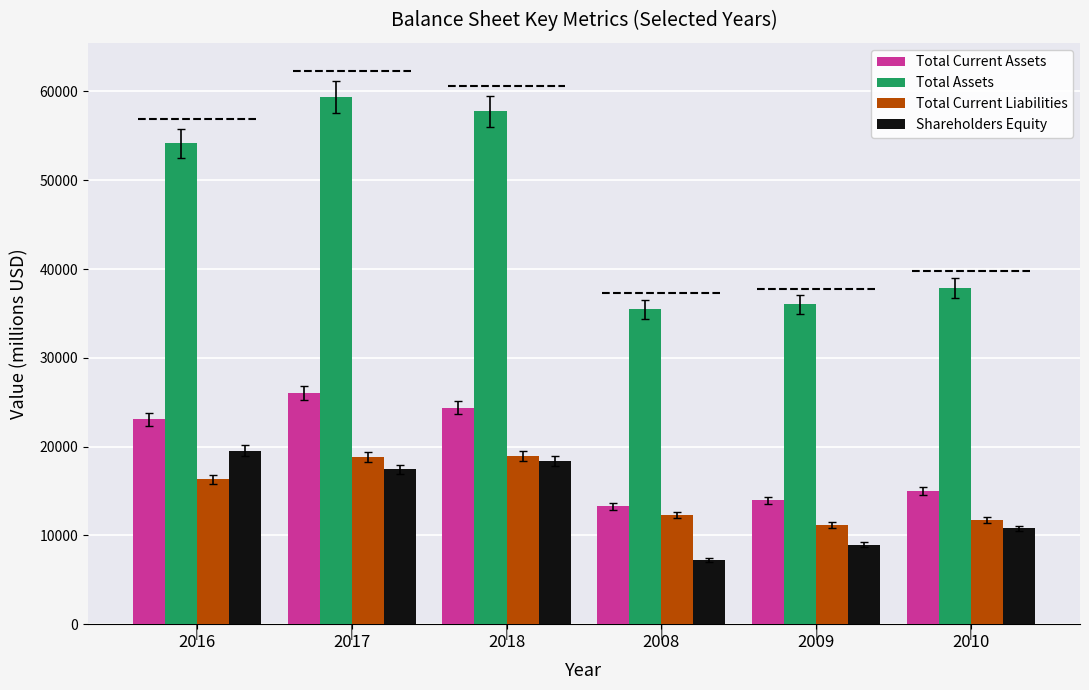

Is the value of Total Assets at 2009 greater than the value of Total Current Liabilities at 2008?

Yes